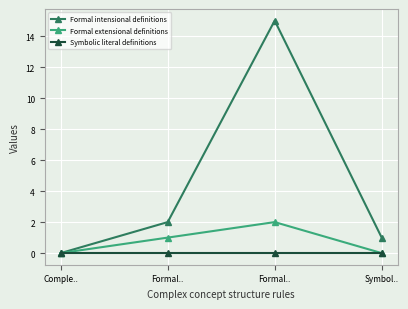

Which category has the lowest value in the Symbolic literal definitions series?

Comple..